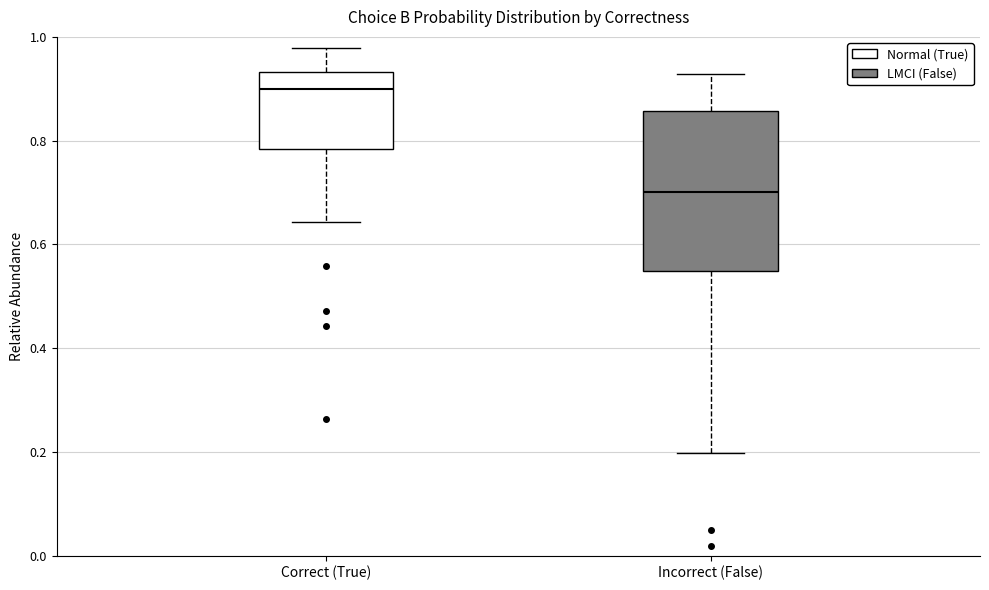

Reading left to right, read every box against the y-axis: the position of its median line, the range the box covers, and the ends of its whiskers. The values are not printed on the chart, so give them approximately, as read against the axis.

Correct (True): median 0.90, box 0.78 to 0.94, whiskers 0.64 to 0.98
Incorrect (False): median 0.70, box 0.54 to 0.86, whiskers 0.20 to 0.92